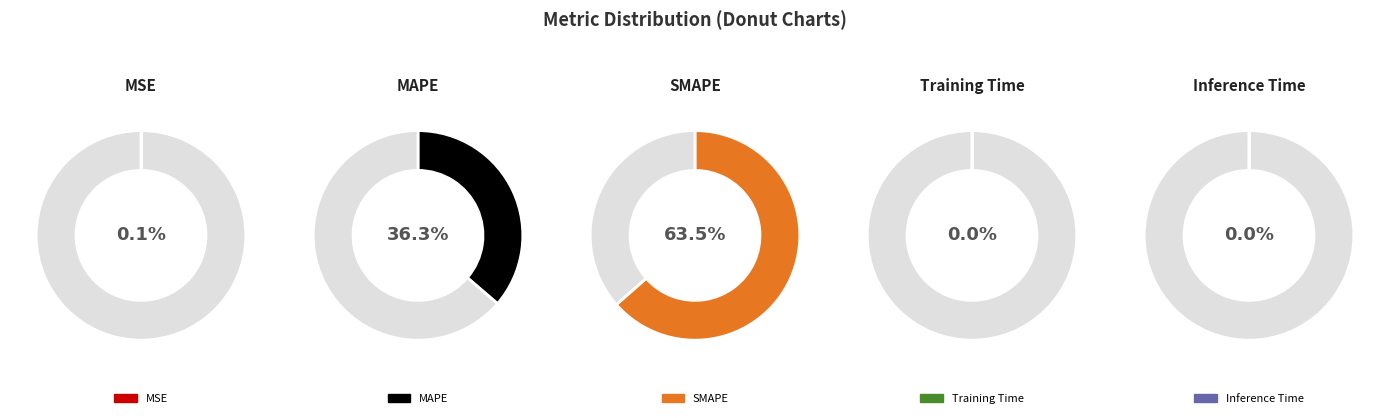

Count the number of slices in the pie.

5